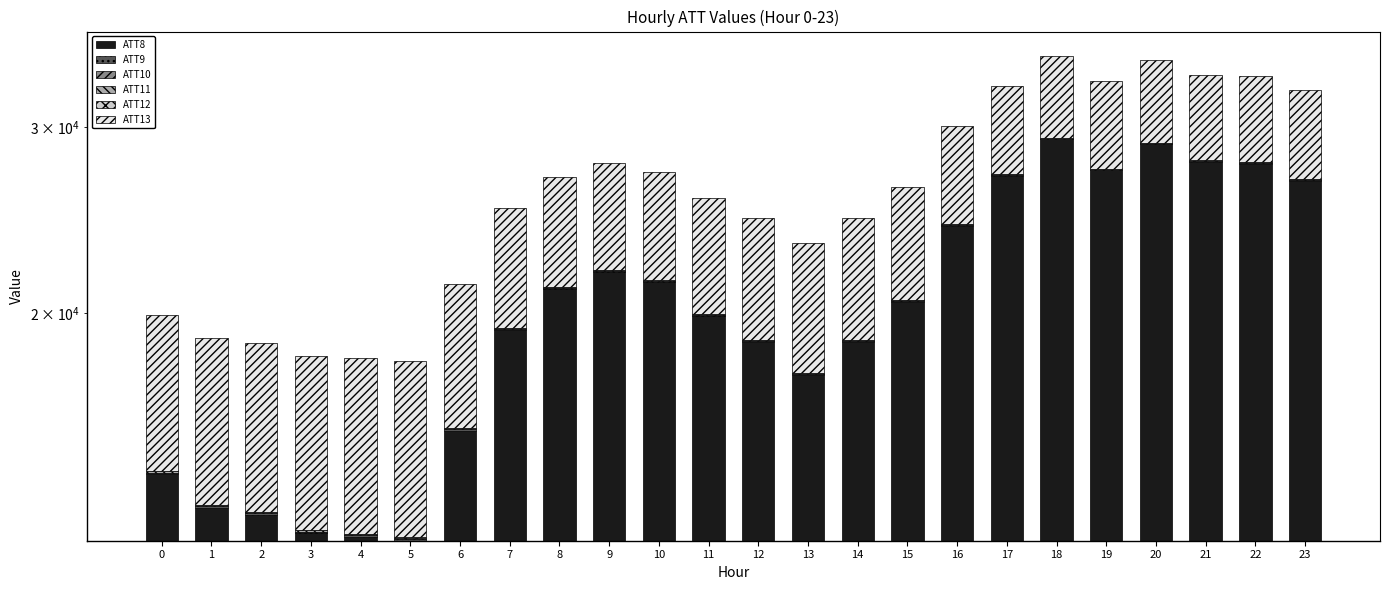

At 18, list the series in order from smallest to largest.

ATT12, ATT10, ATT11, ATT9, ATT13, ATT8